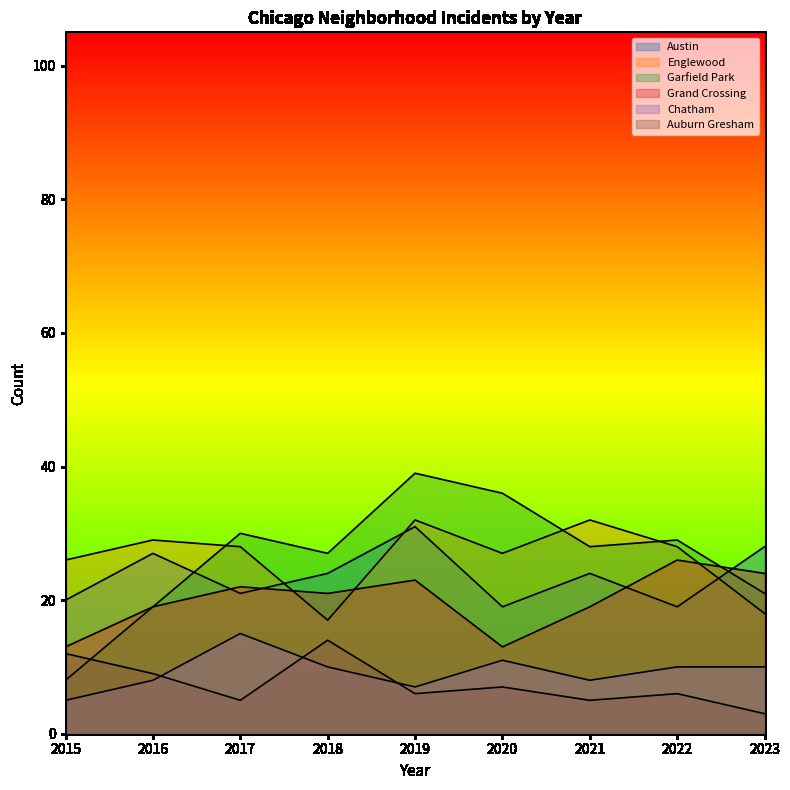

In Garfield Park, how many points are higher than both neighbors (excluding endpoints)?

3